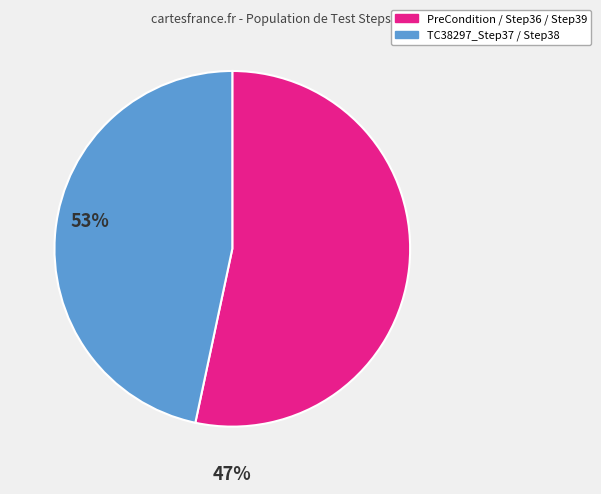

Is there a majority slice in this chart?

Yes